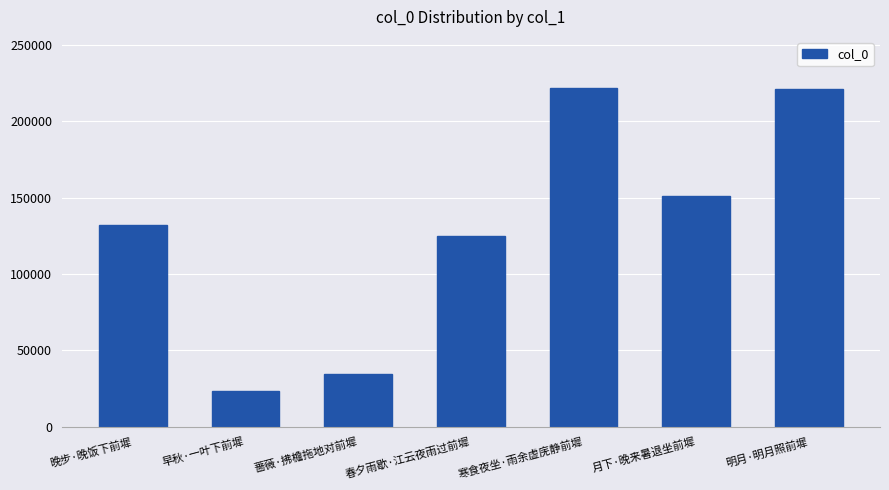

What is the difference between the values at 月下·晚来暑退坐前墀 and 明月·明月照前墀?

69962